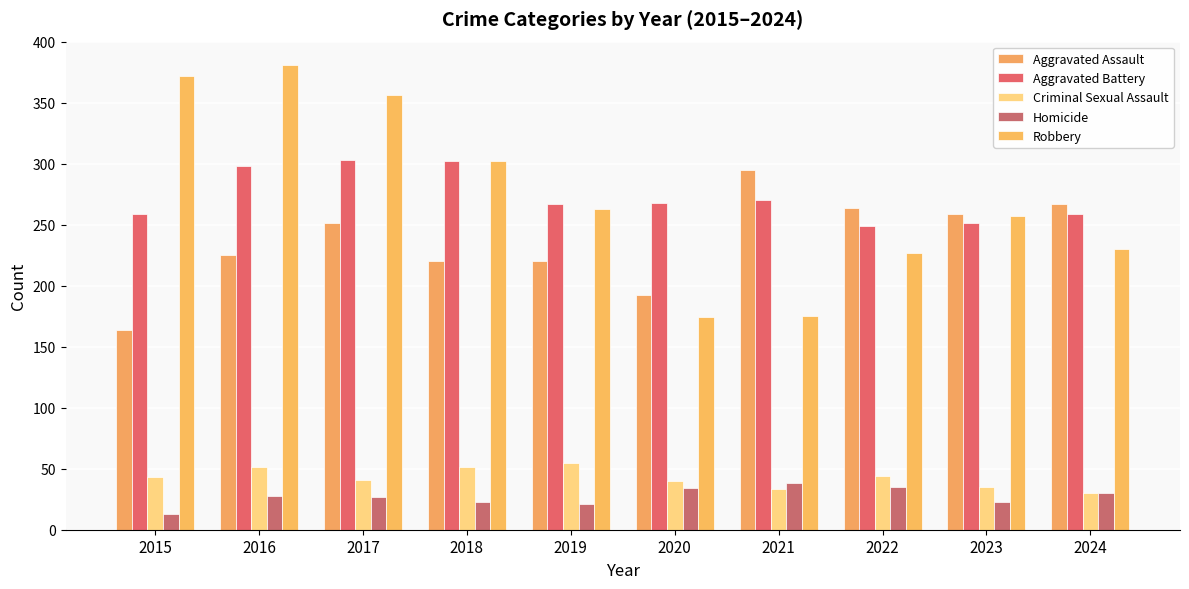

Count the number of categories in the chart.

10